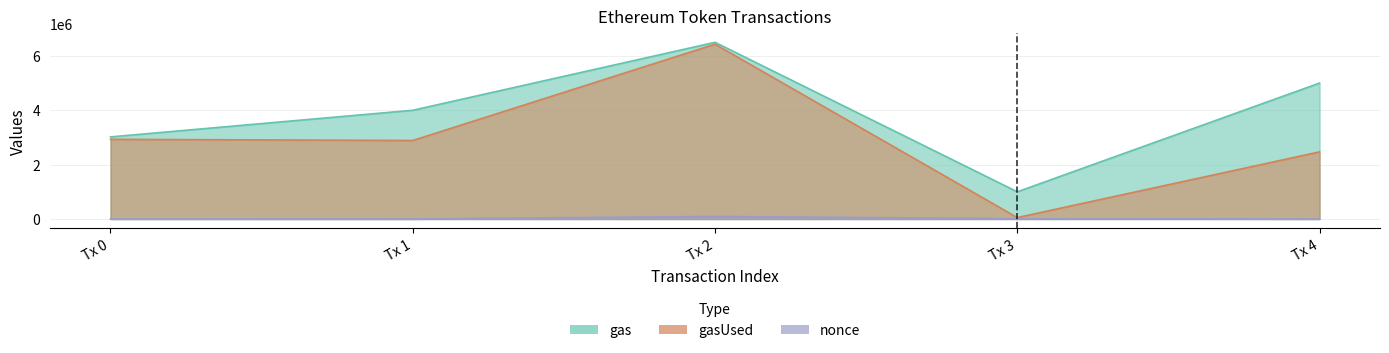

True or false: gasUsed and nonce cross at least once.

False